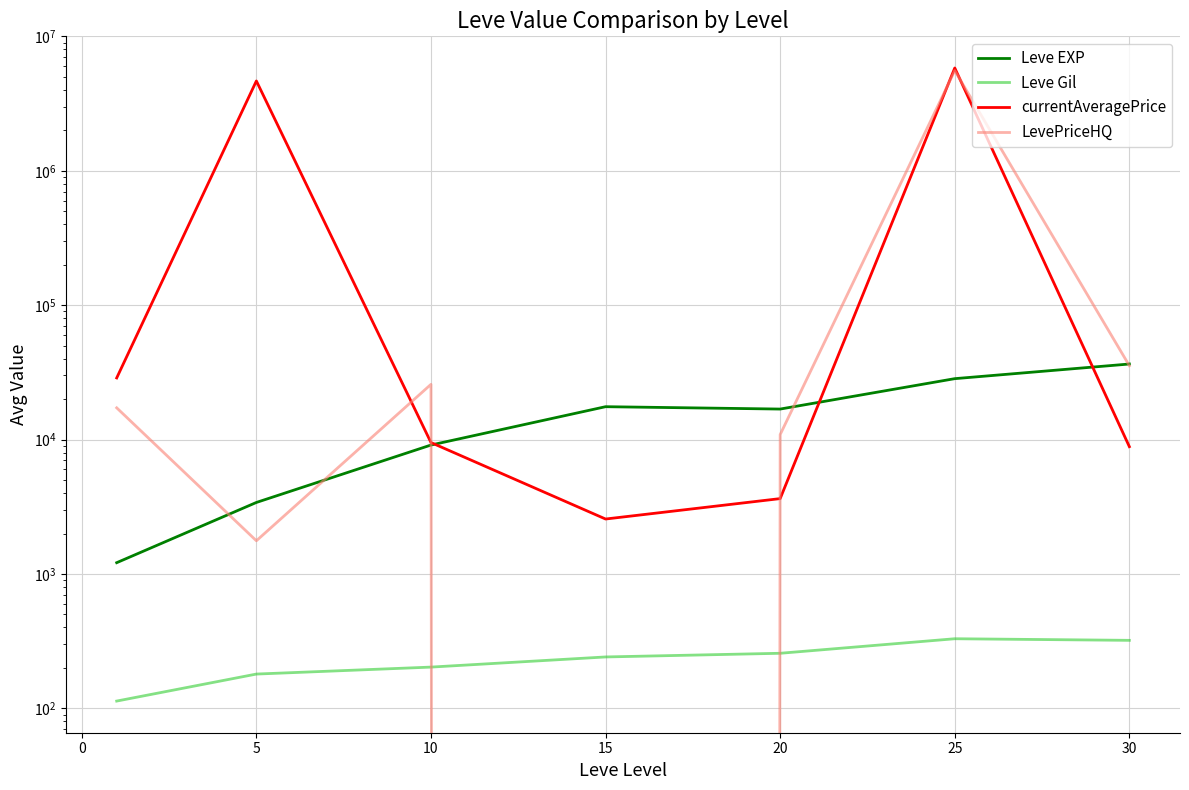

What is the maximum value shown in the chart?

5817113.2